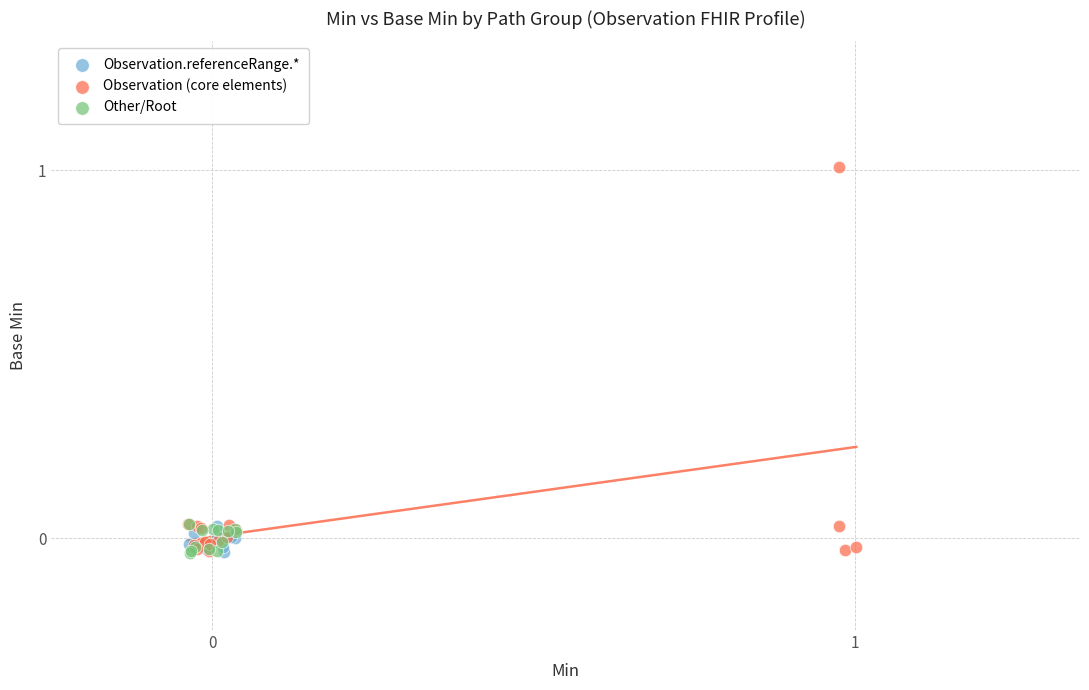

Which series reaches the maximum Y coordinate?

Observation (core elements)